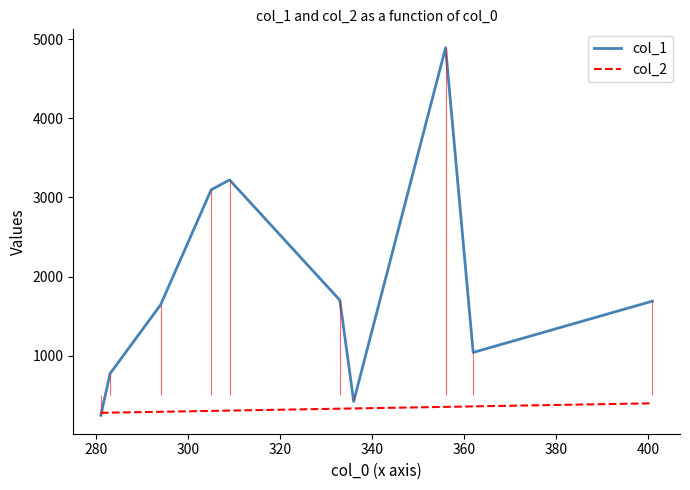

What is the minimum value for col_2?

281